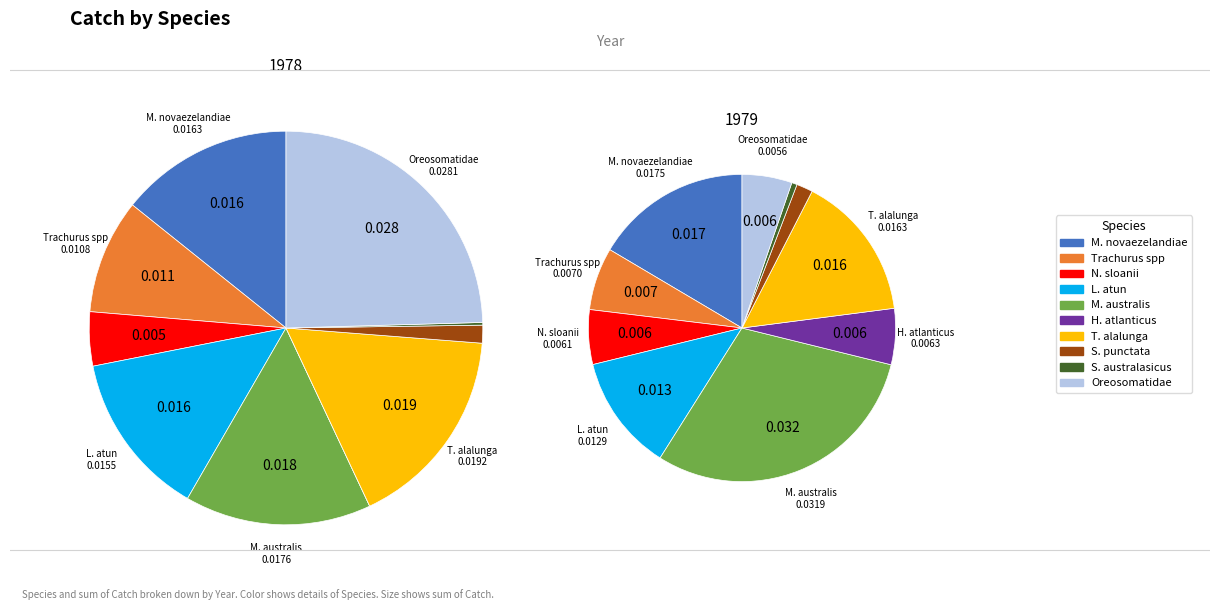

What percentage is NOT represented by Nototodarus sloanii?

95.6%